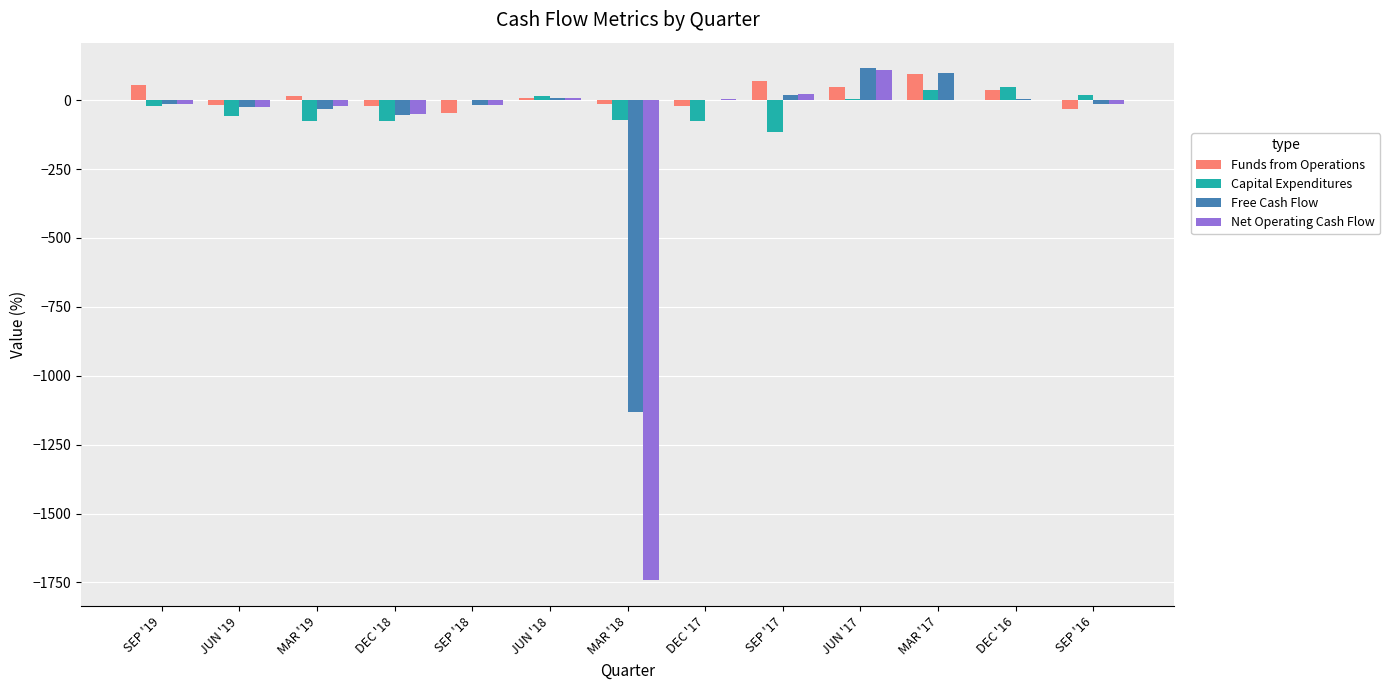

Which label corresponds to the largest value in the chart?

JUN '17